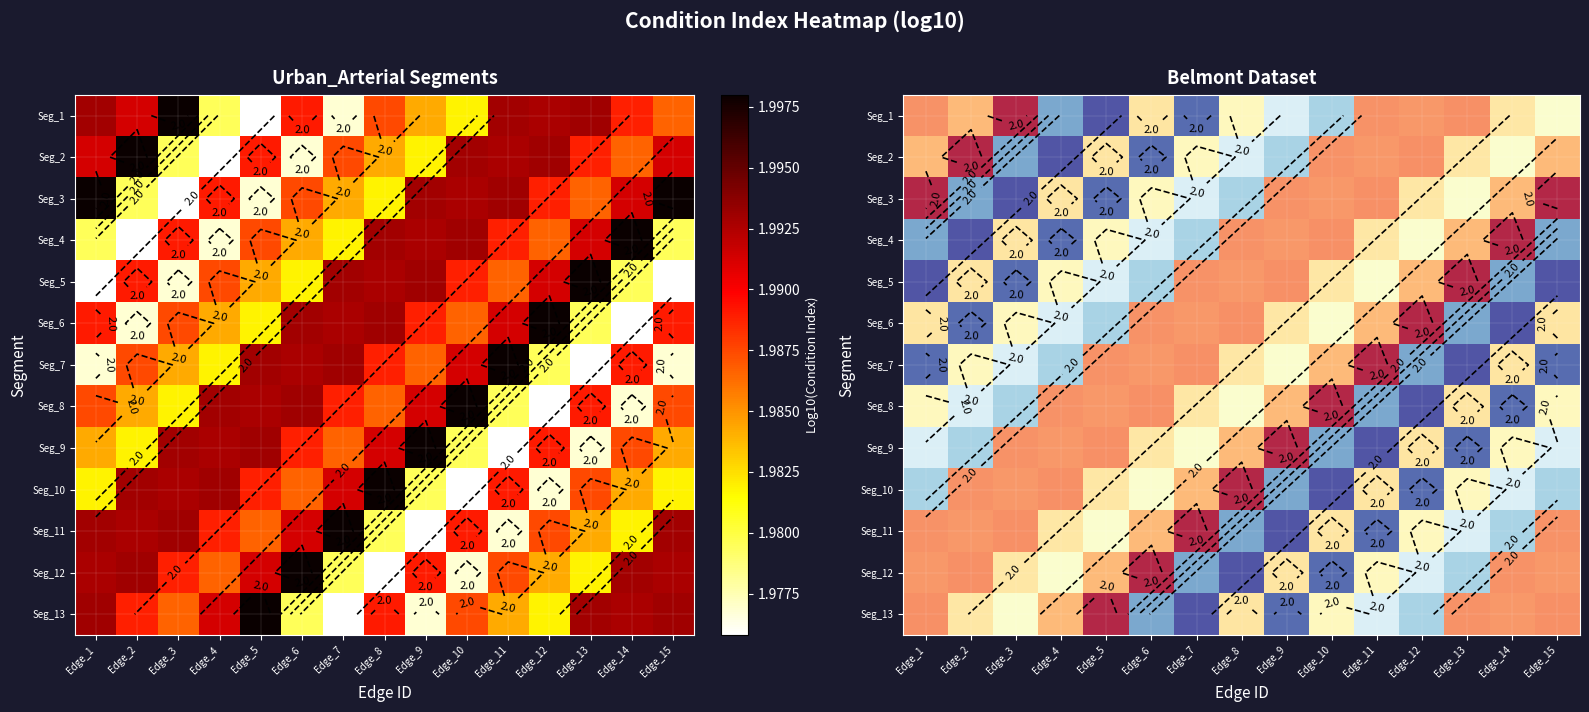

Where is Seg_2 nearest to the value 1?

Edge_4